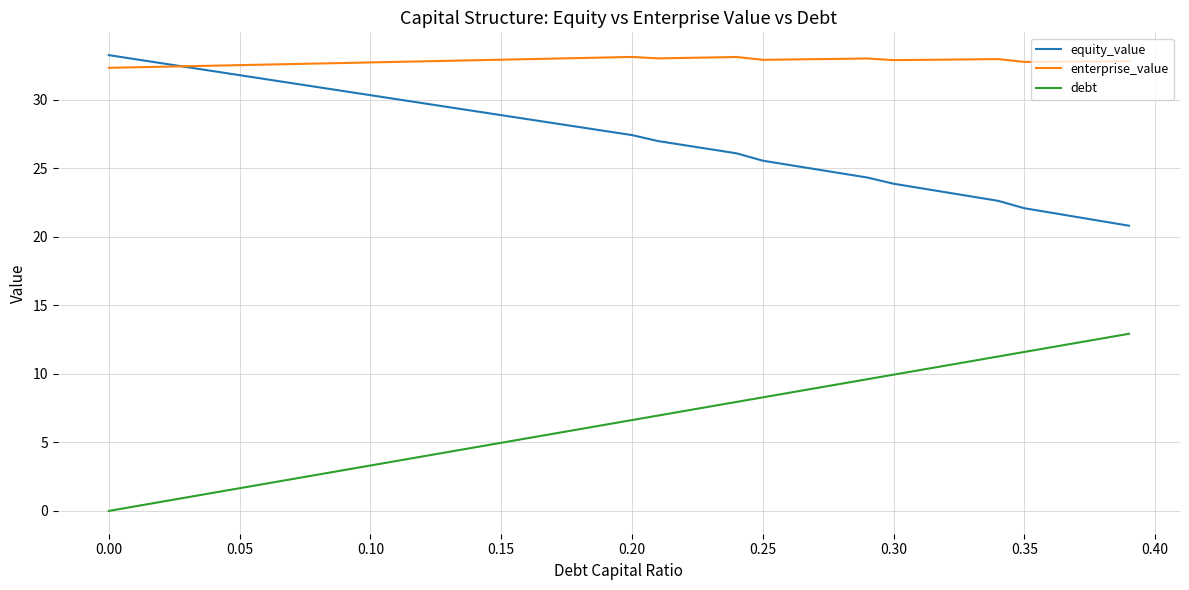

Which series has the largest total across all categories?

enterprise_value